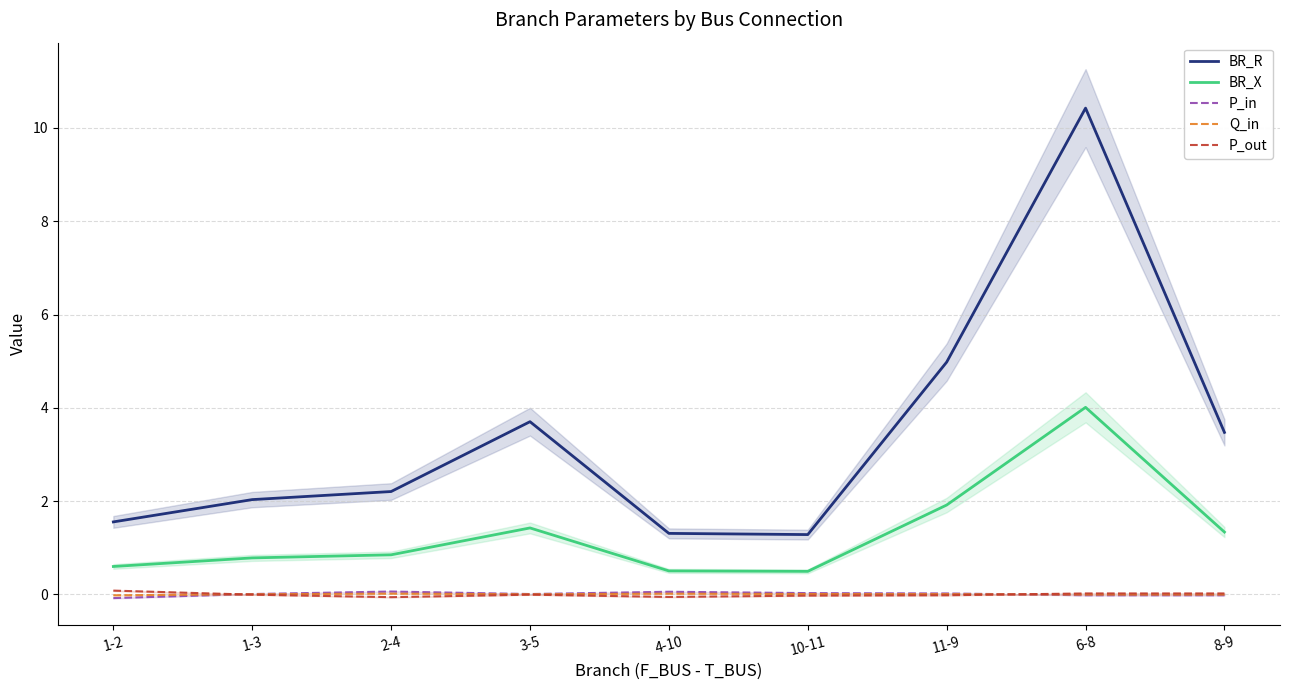

At which category is the sum across all series the highest?

6-8